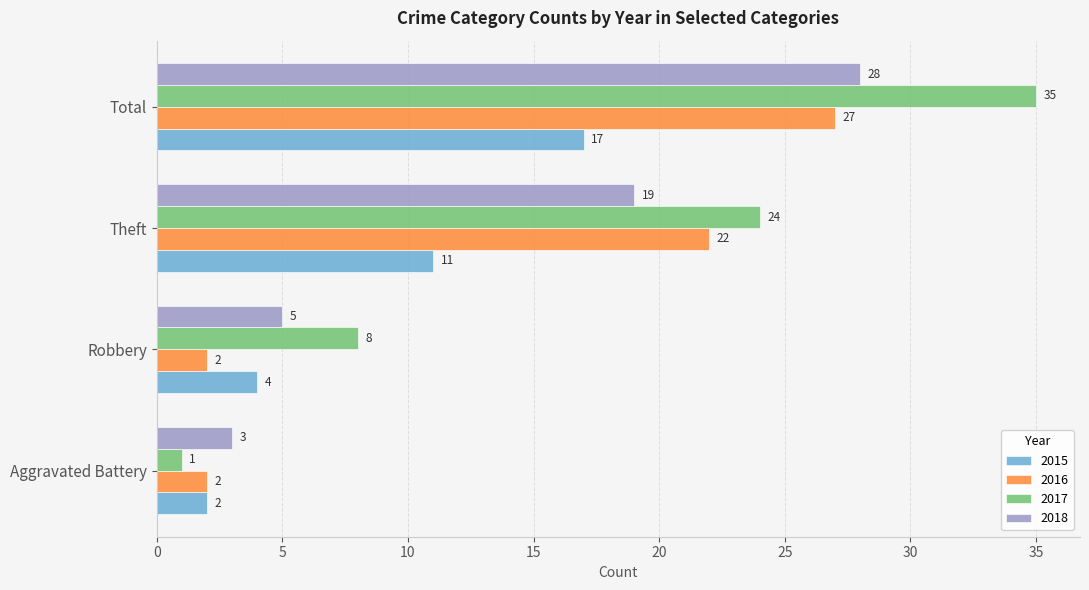

List the series in order of their peak value, highest first.

2017, 2018, 2016, 2015